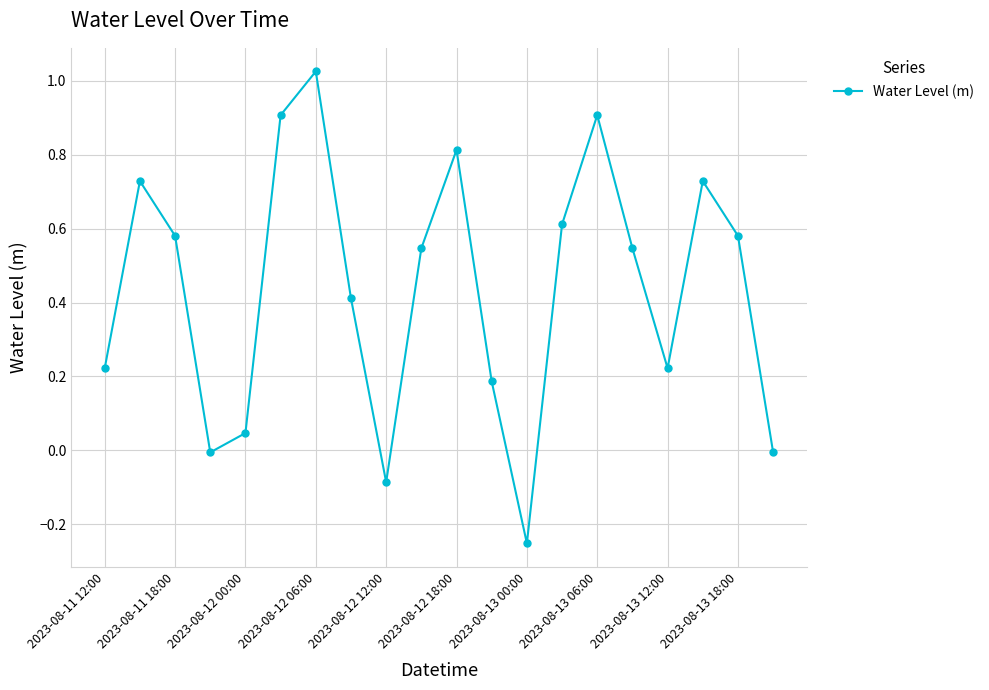

What is the difference between the maximum and minimum values?

1.3